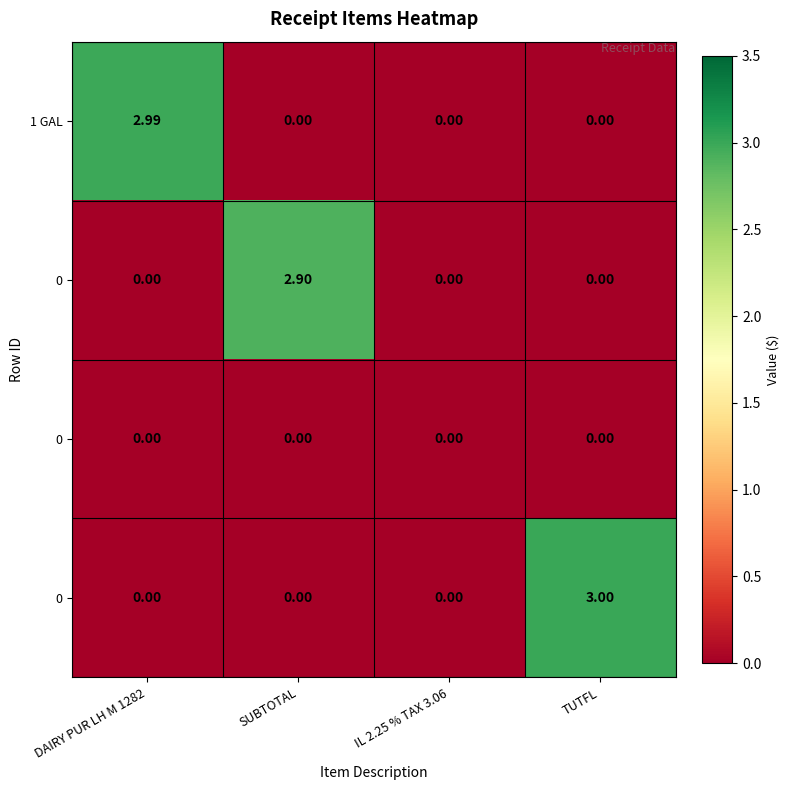

Count the number of categories in the chart.

4